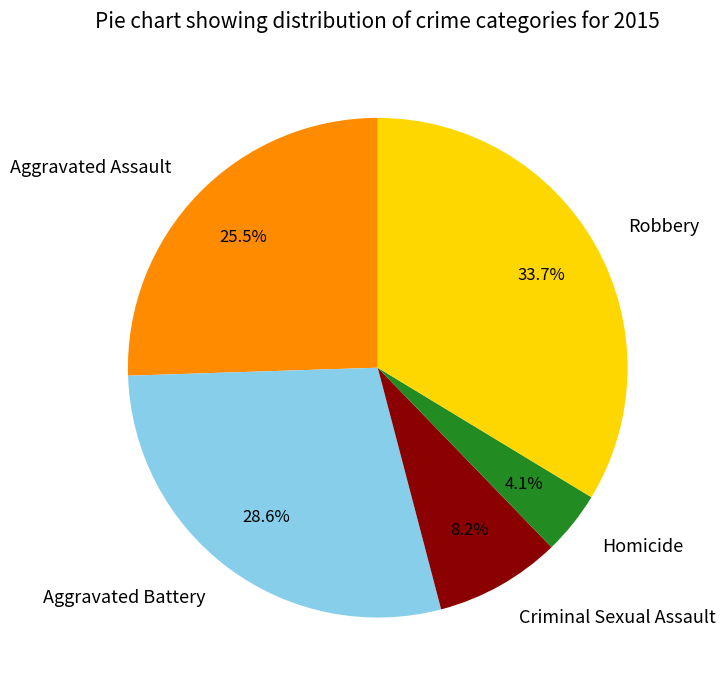

True or false: Robbery accounts for 23% of the total.

False